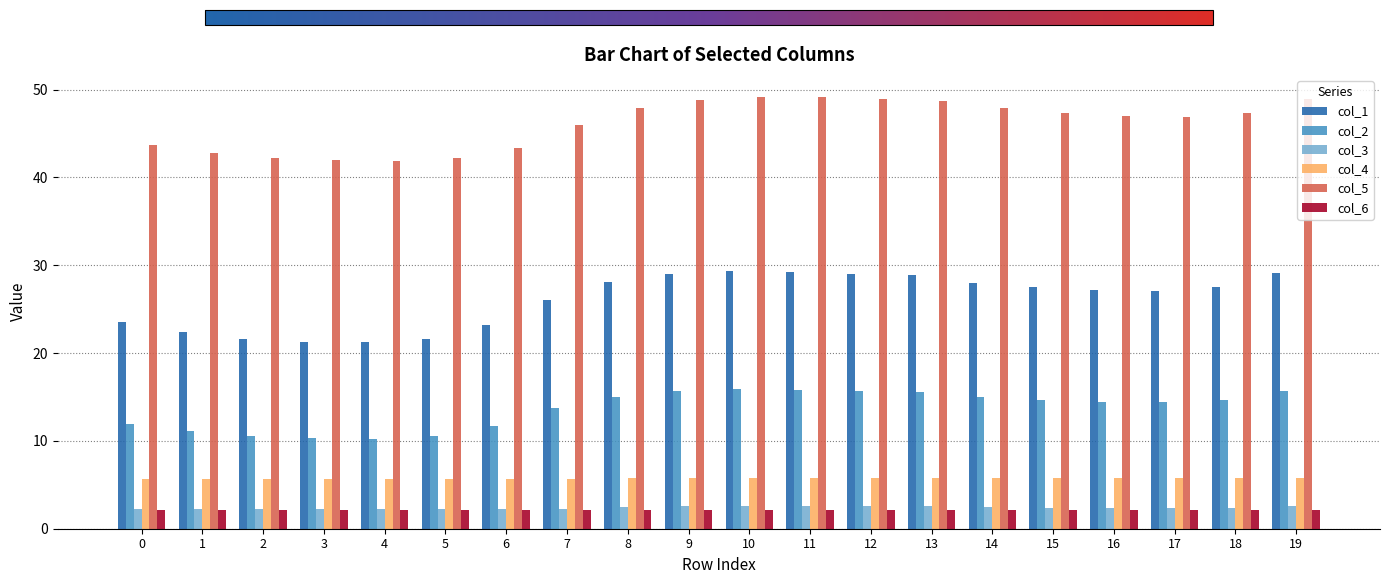

The value of col_1 at 14 is 48.2. True or false?

False